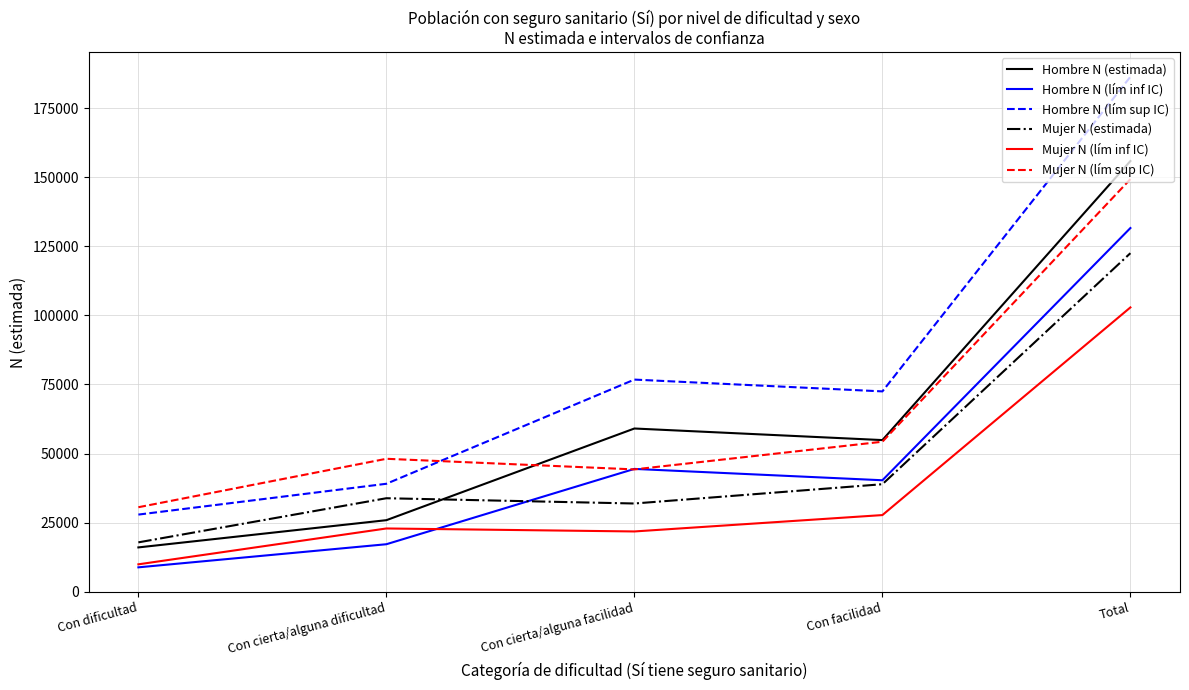

At which label is Hombre N (lím sup IC) closest to 107118?

Con cierta/alguna facilidad